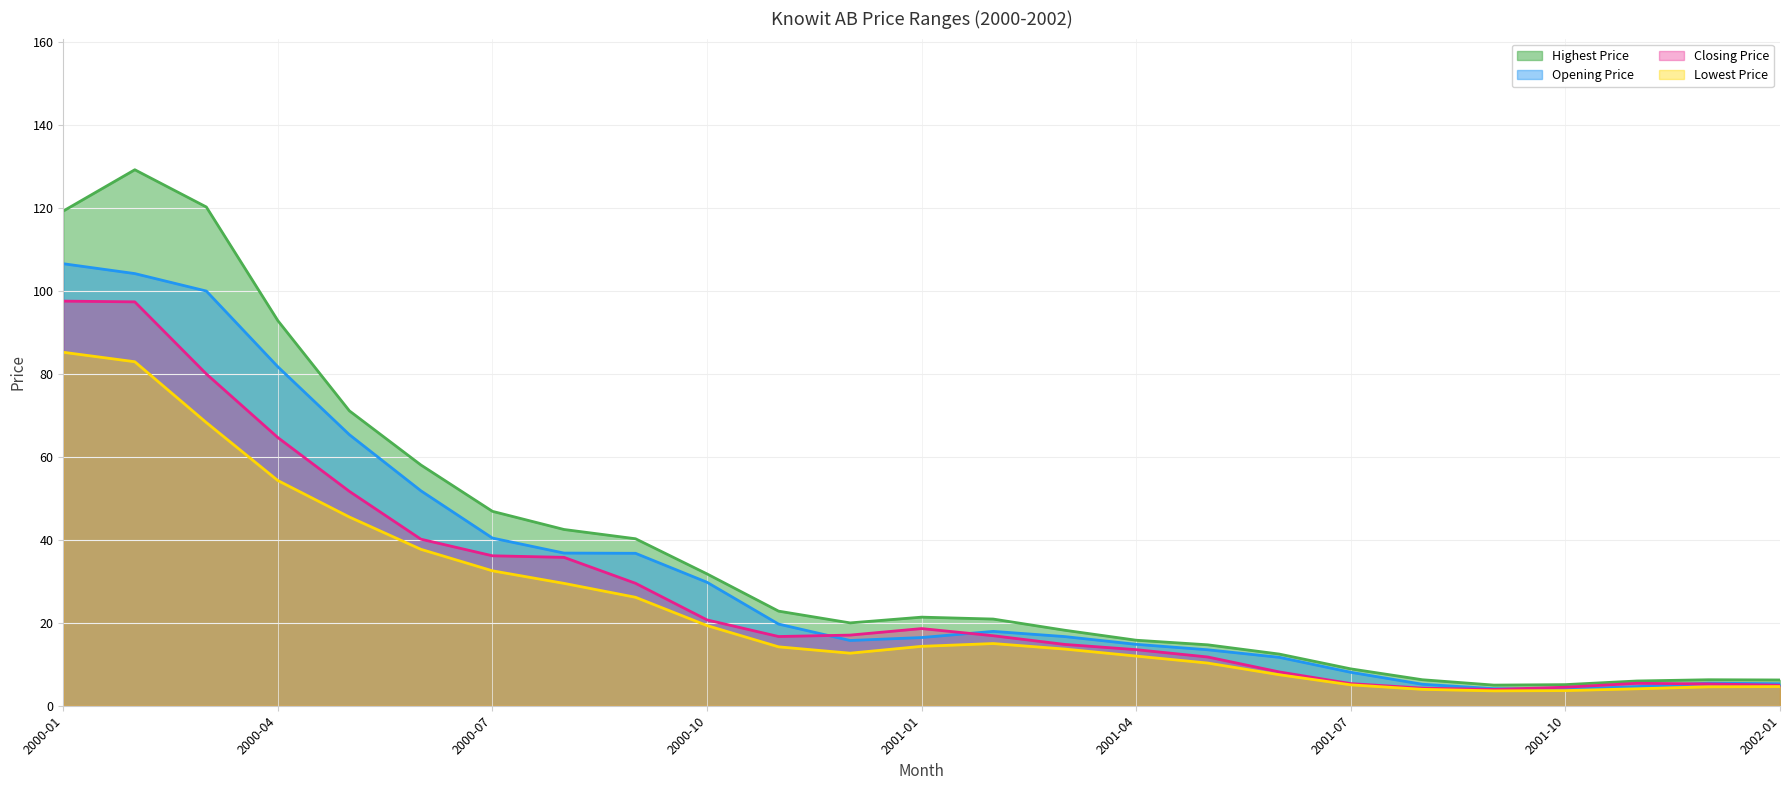

True or false: Highest Price has a value of 58.9 at 2000-08.

False